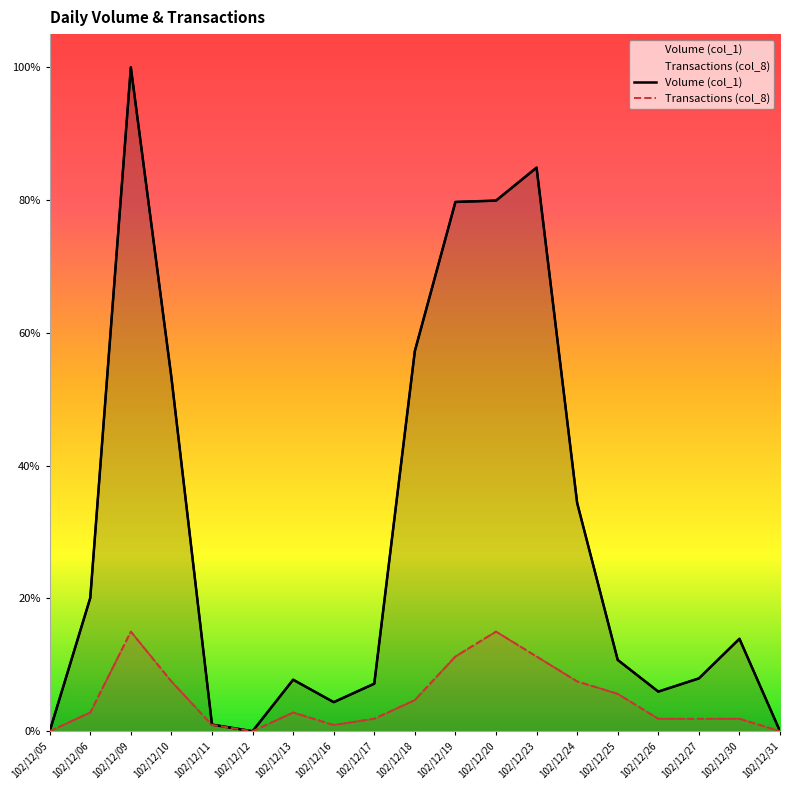

Read the Volume (col_1) value at 102/12/13.

39000.0